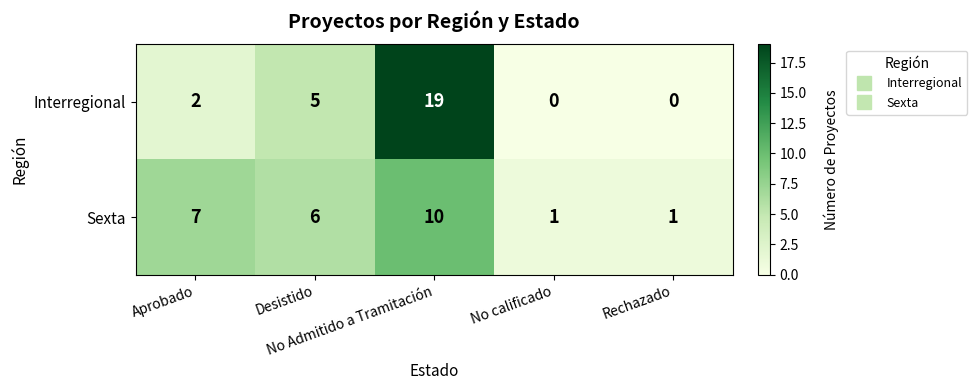

List the series in order of their peak value, lowest first.

Sexta, Interregional